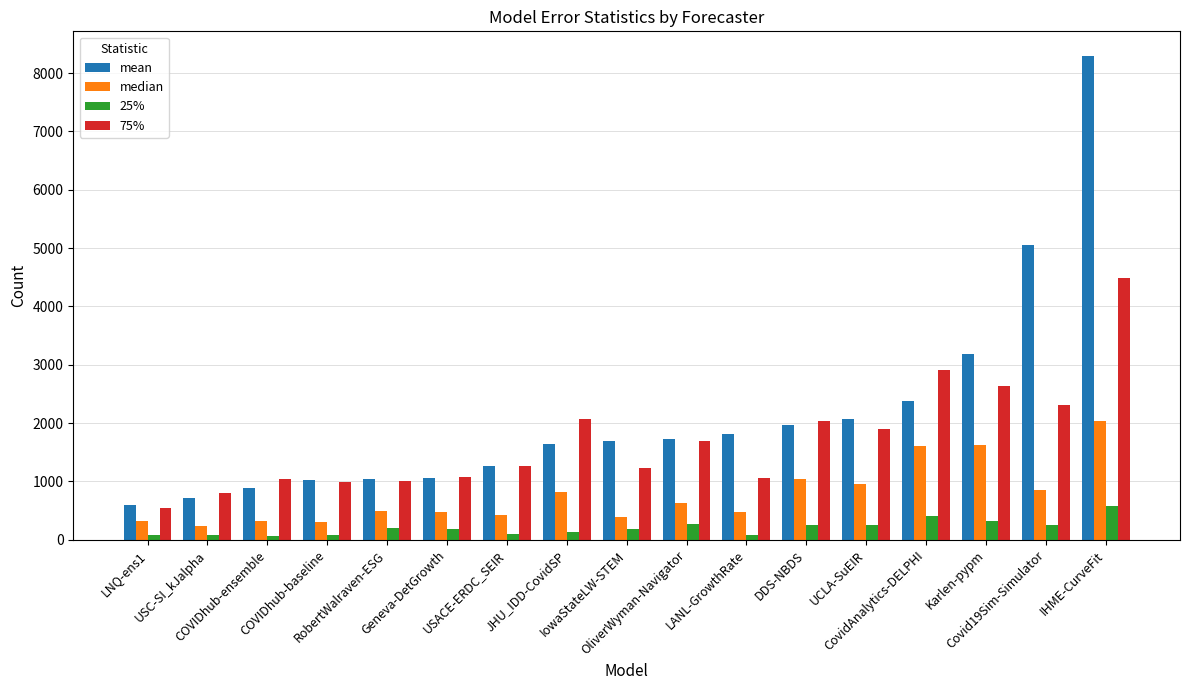

What is the label of the 15th bar from the left?

Karlen-pypm